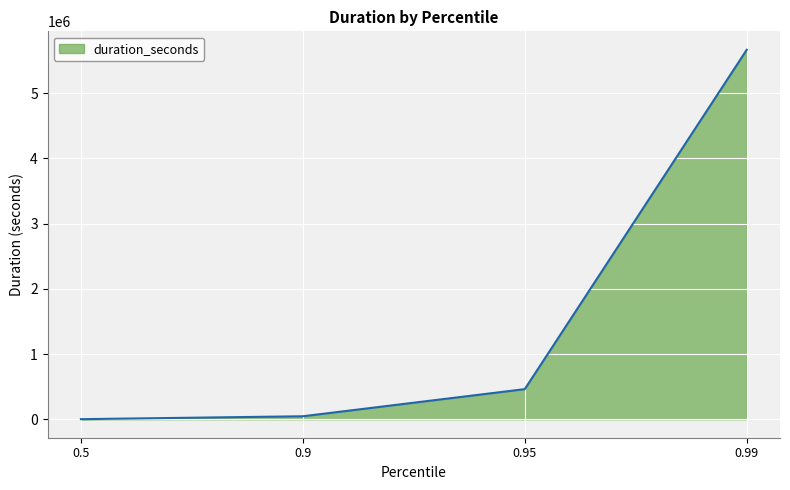

What is the sum of all values?

6171481.0